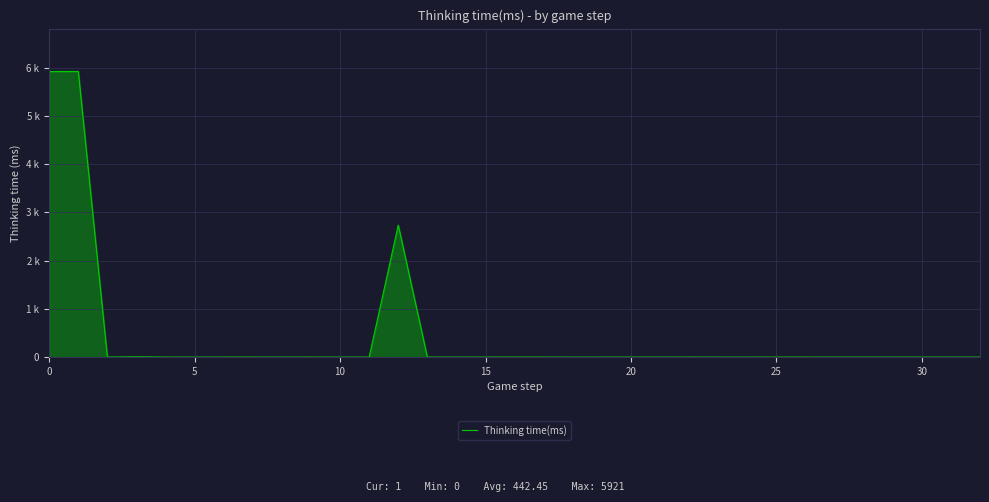

Does the chart have visible grid lines?

Yes